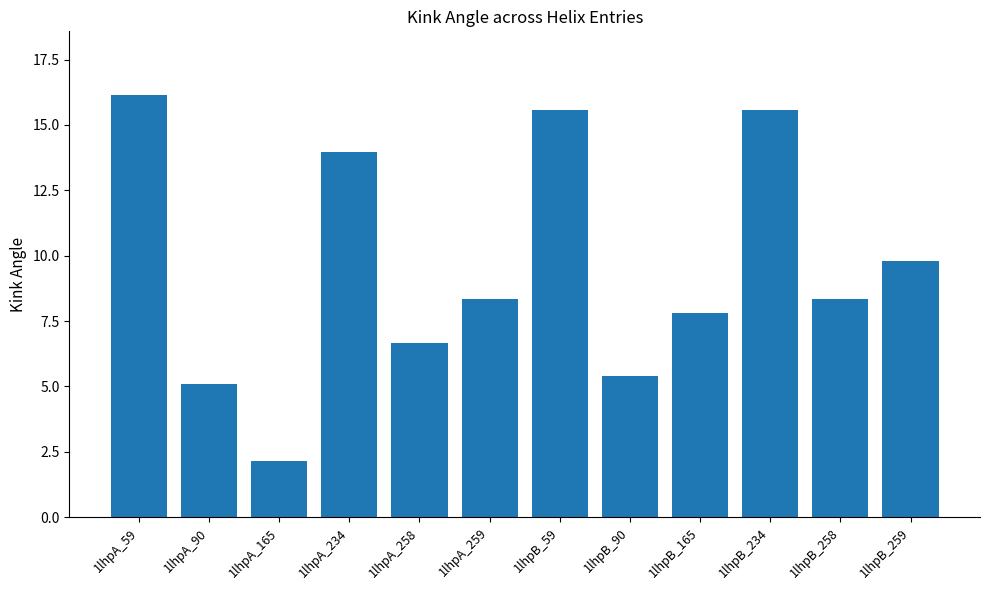

What is the label of the 6th bar from the left?

1lhpA_259